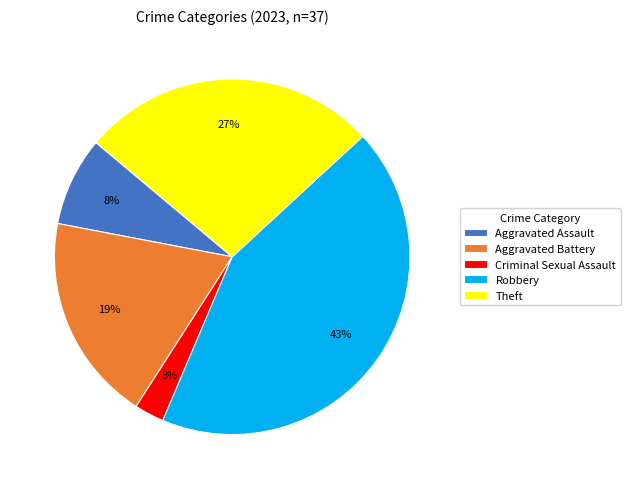

To the nearest percent, what is the difference between the Aggravated Assault and Aggravated Battery slice percentages?

11%